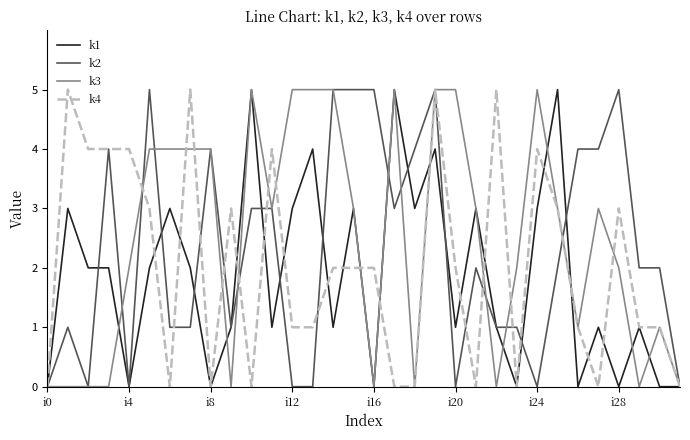

What is the greatest value displayed?

5